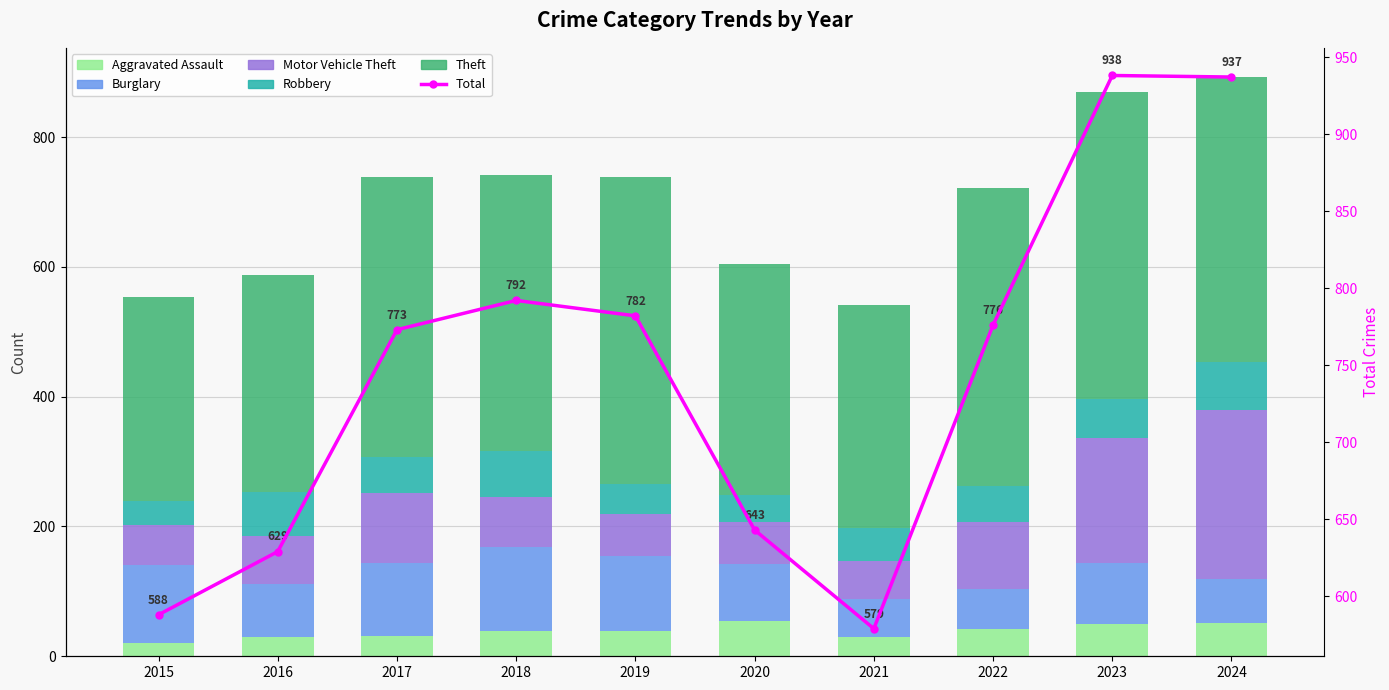

What is the sum of all Motor Vehicle Theft values?

1063